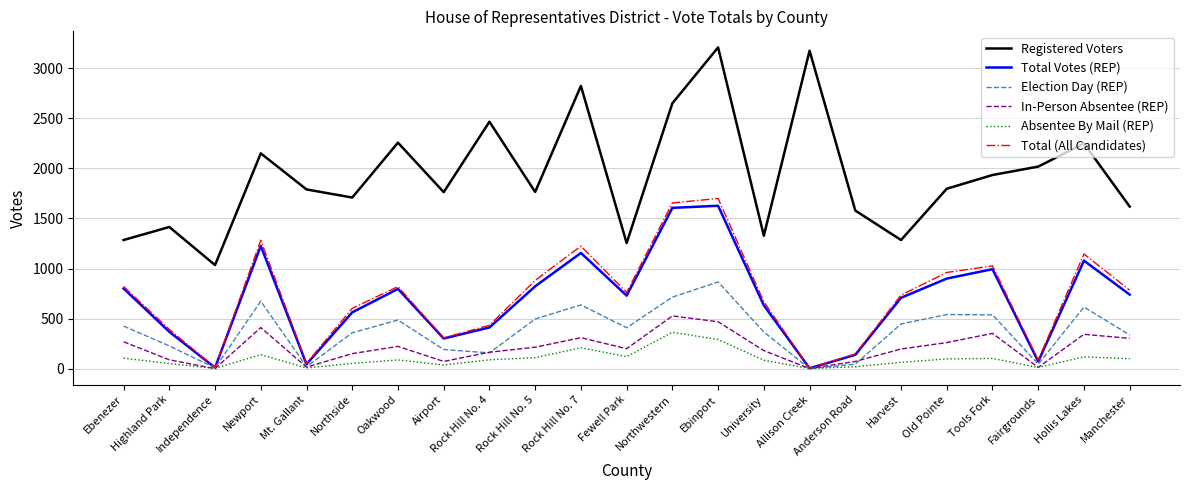

List the series in order of their peak value, lowest first.

Absentee By Mail (REP), In-Person Absentee (REP), Election Day (REP), Total Votes (REP), Total (All Candidates), Registered Voters